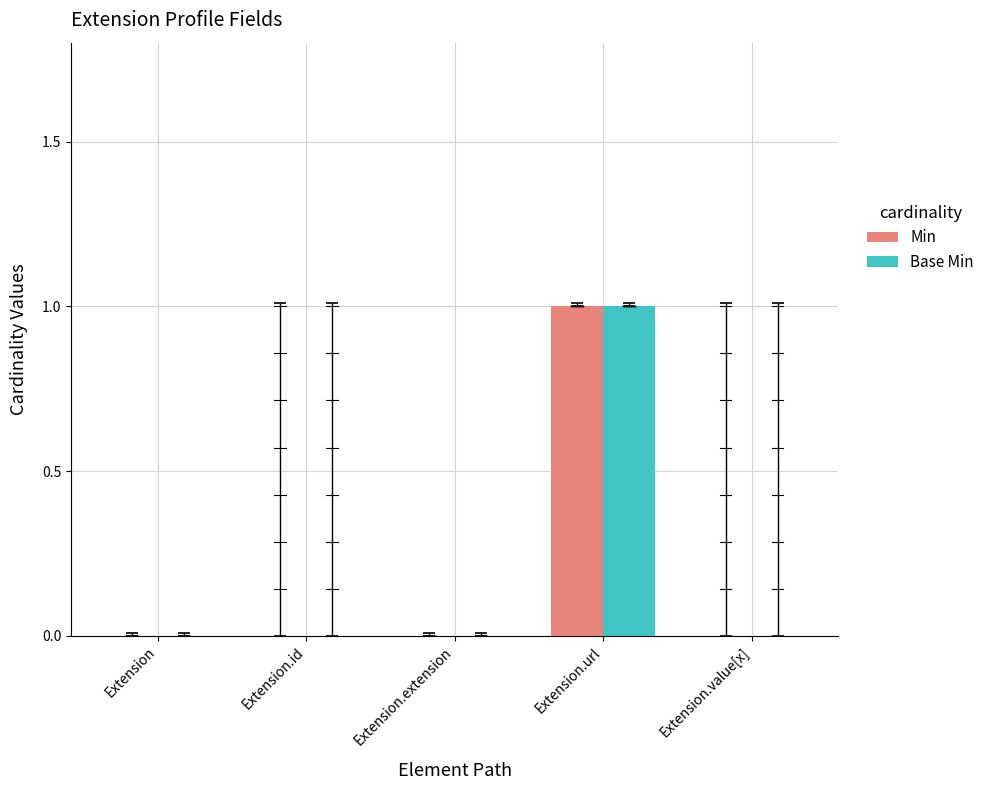

True or false: Min has a value of 0 at Extension.extension.

True